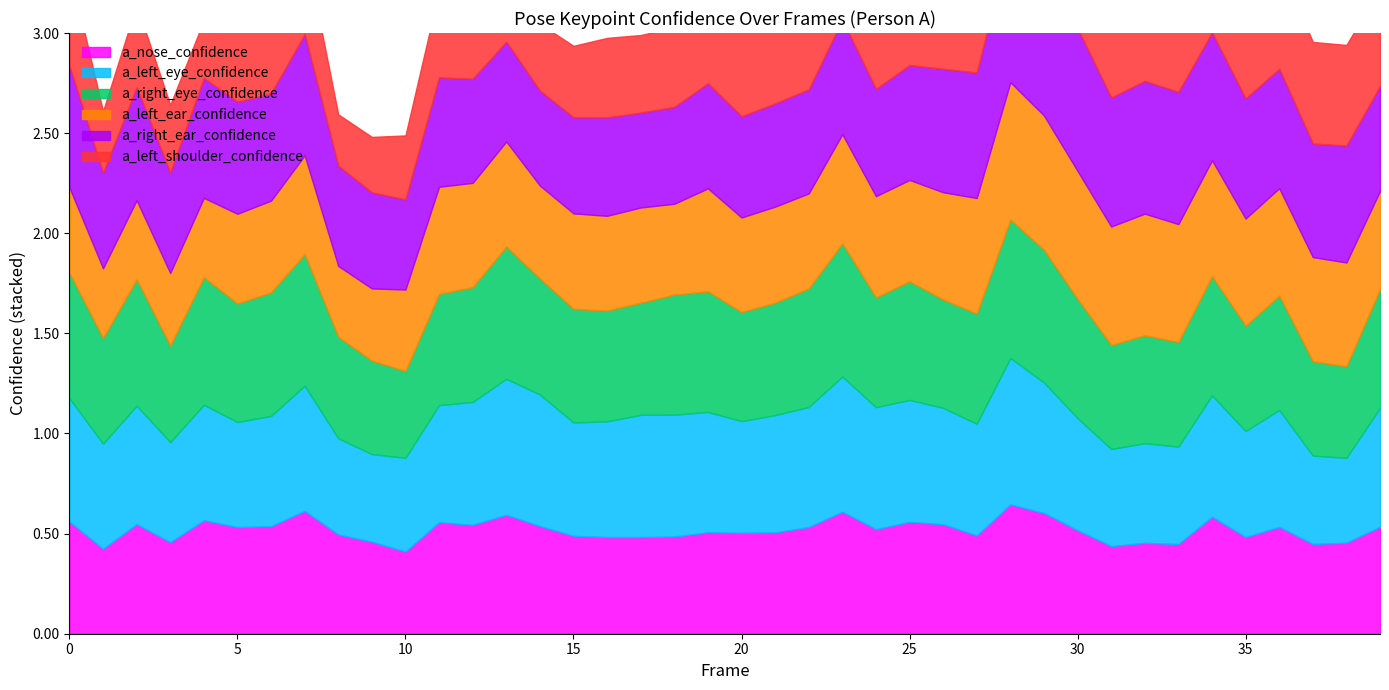

At 33, list the series in order from largest to smallest.

a_right_ear_confidence, a_left_shoulder_confidence, a_left_ear_confidence, a_right_eye_confidence, a_left_eye_confidence, a_nose_confidence